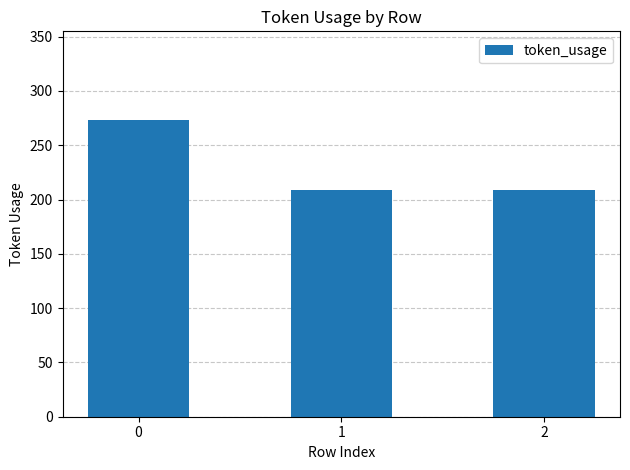

Does the chart contain stacked bars?

No